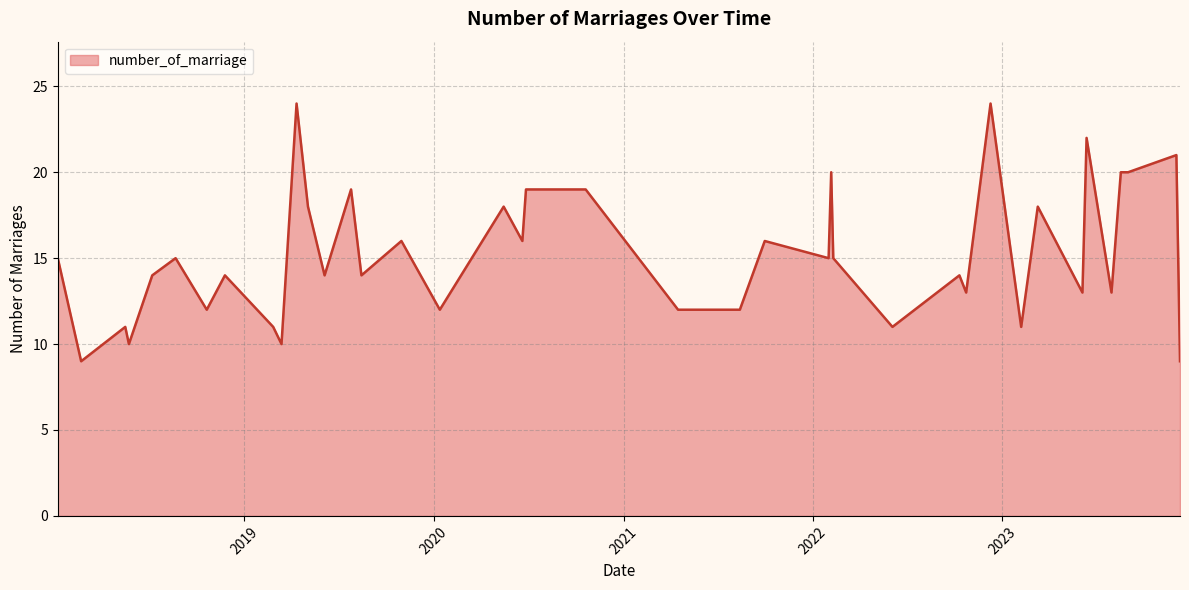

What is the minimum value shown in the chart?

9